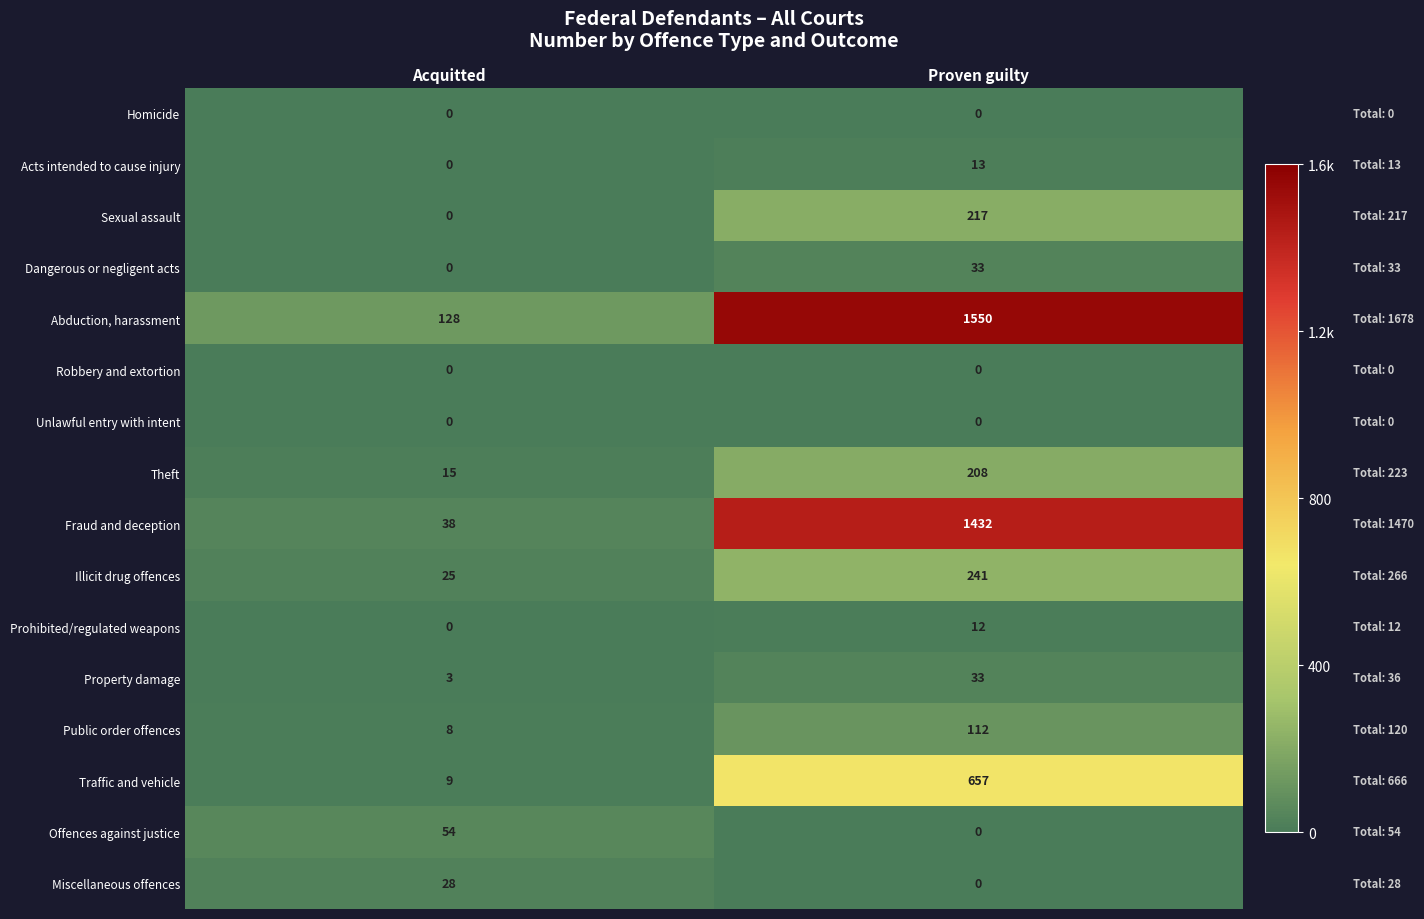

At how many categories does at least one series exceed 614?

1